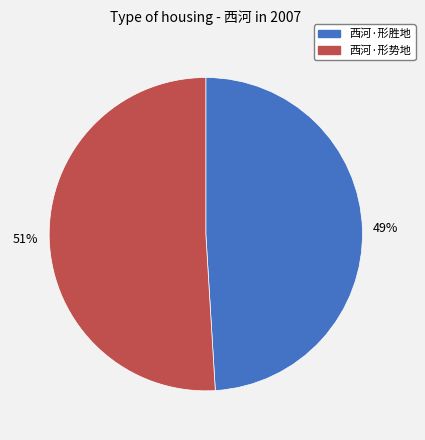

Approximately how many times larger is the value at 西河·形胜地 compared to 西河·形势地?

1.0